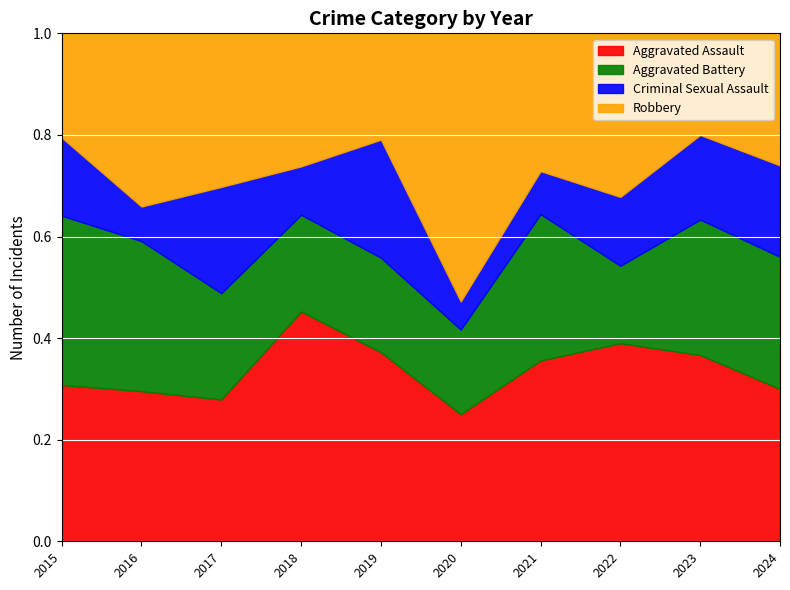

Is the value of Aggravated Battery at 2017 greater than the value of Criminal Sexual Assault at 2016?

Yes